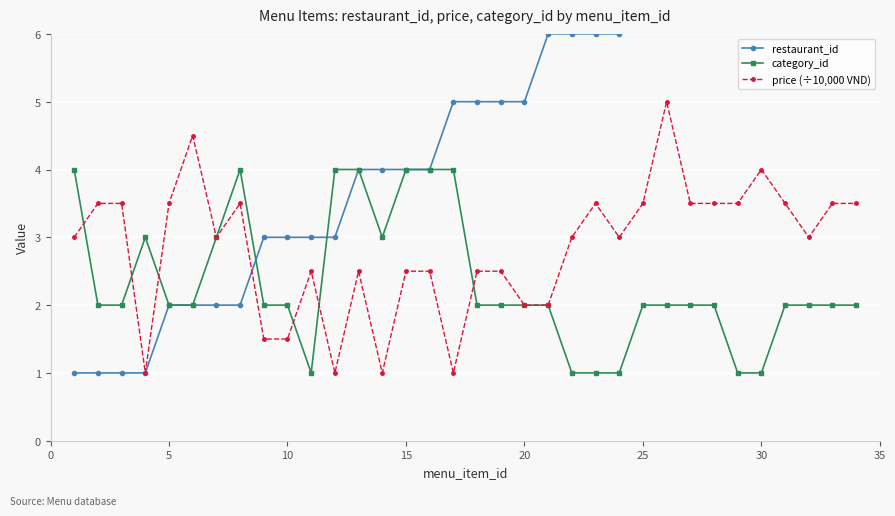

Reading left to right, transcribe all the data shown in this chart.

restaurant_id: 1.0	1.0	1.0	1.0	2.0	2.0	2.0	2.0	3.0	3.0	3.0	3.0	4.0	4.0	4.0	4.0	5.0	5.0	5.0	5.0	6.0	6.0	6.0	6.0	7.0	7.0	8.0	8.0	9.0	9.0	9.0	10.0	10.0	10.0
category_id: 4.0	2.0	2.0	3.0	2.0	2.0	3.0	4.0	2.0	2.0	1.0	4.0	4.0	3.0	4.0	4.0	4.0	2.0	2.0	2.0	2.0	1.0	1.0	1.0	2.0	2.0	2.0	2.0	1.0	1.0	2.0	2.0	2.0	2.0
price (÷10,000 VND): 3.0	3.5	3.5	1.0	3.5	4.5	3.0	3.5	1.5	1.5	2.5	1.0	2.5	1.0	2.5	2.5	1.0	2.5	2.5	2.0	2.0	3.0	3.5	3.0	3.5	5.0	3.5	3.5	3.5	4.0	3.5	3.0	3.5	3.5